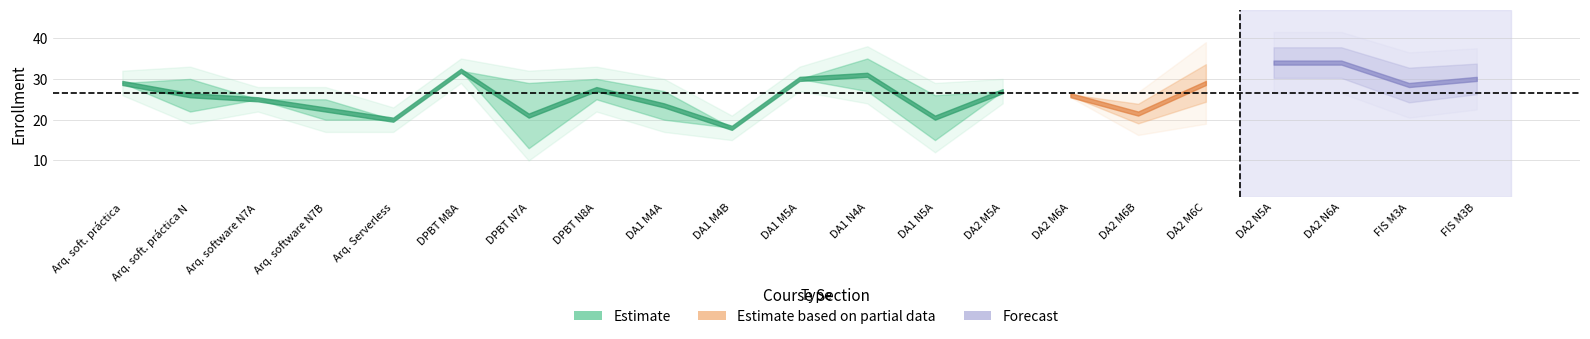

What is the spread (max minus min) of values at 15?

1